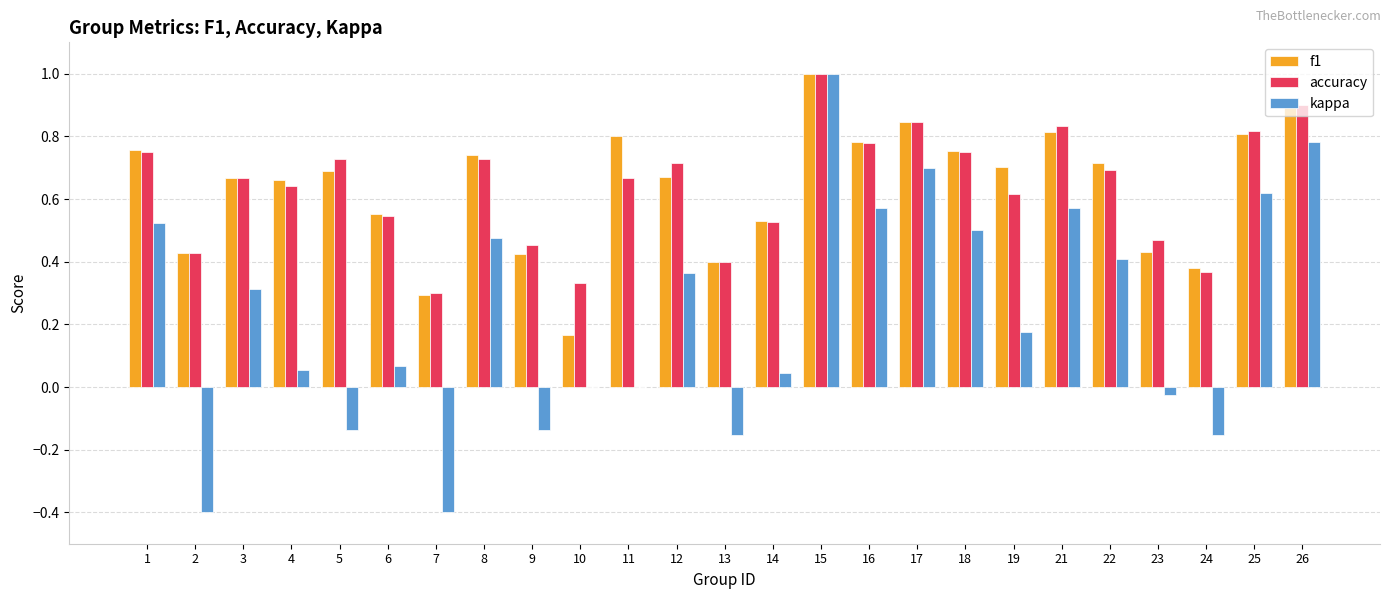

How many accuracy values are between 0 and 1?

25